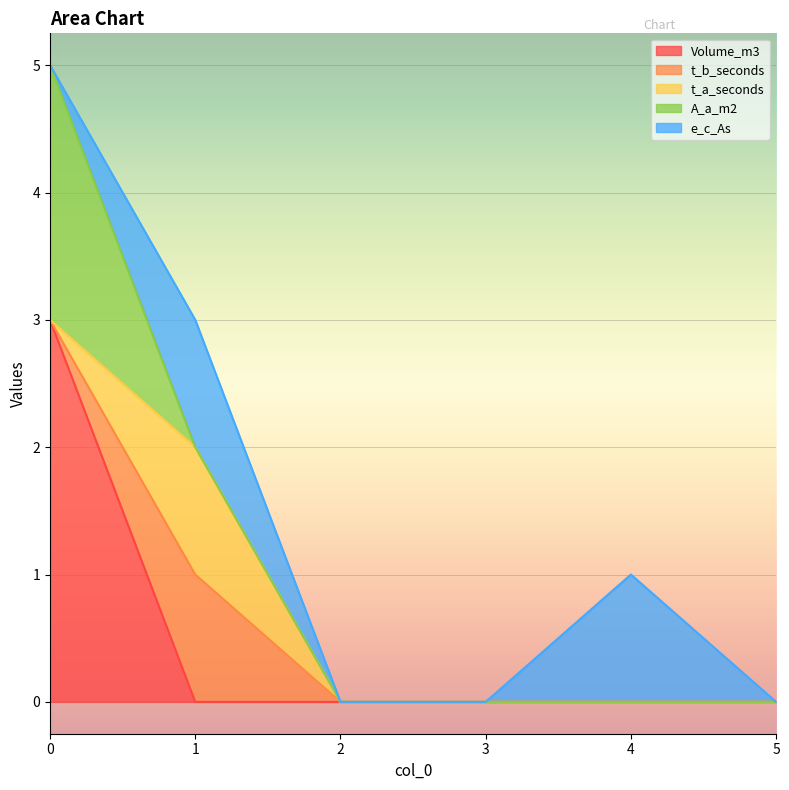

What is the greatest value displayed?

3